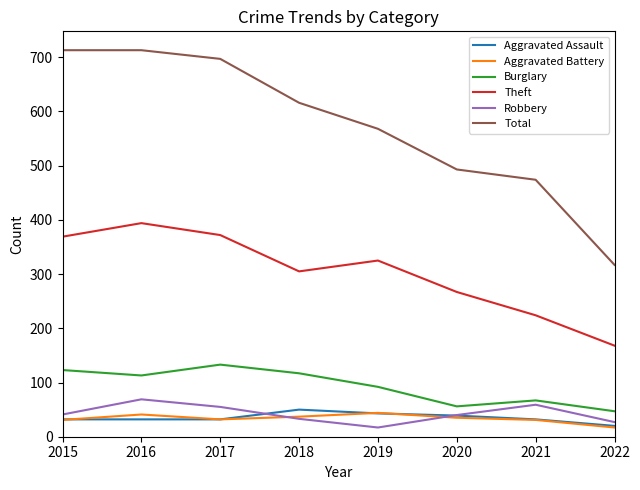

What is the total value across all series at 2018?

1158